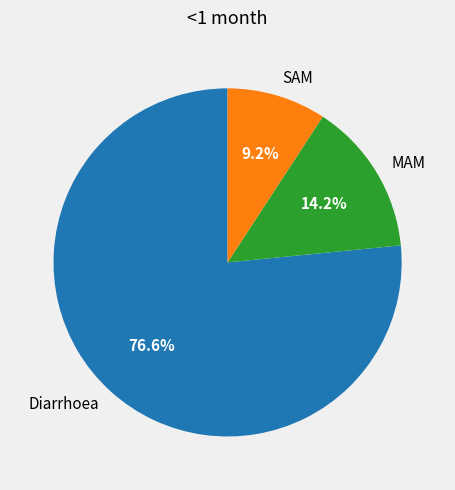

What portion of the pie excludes MAM?

85.8%